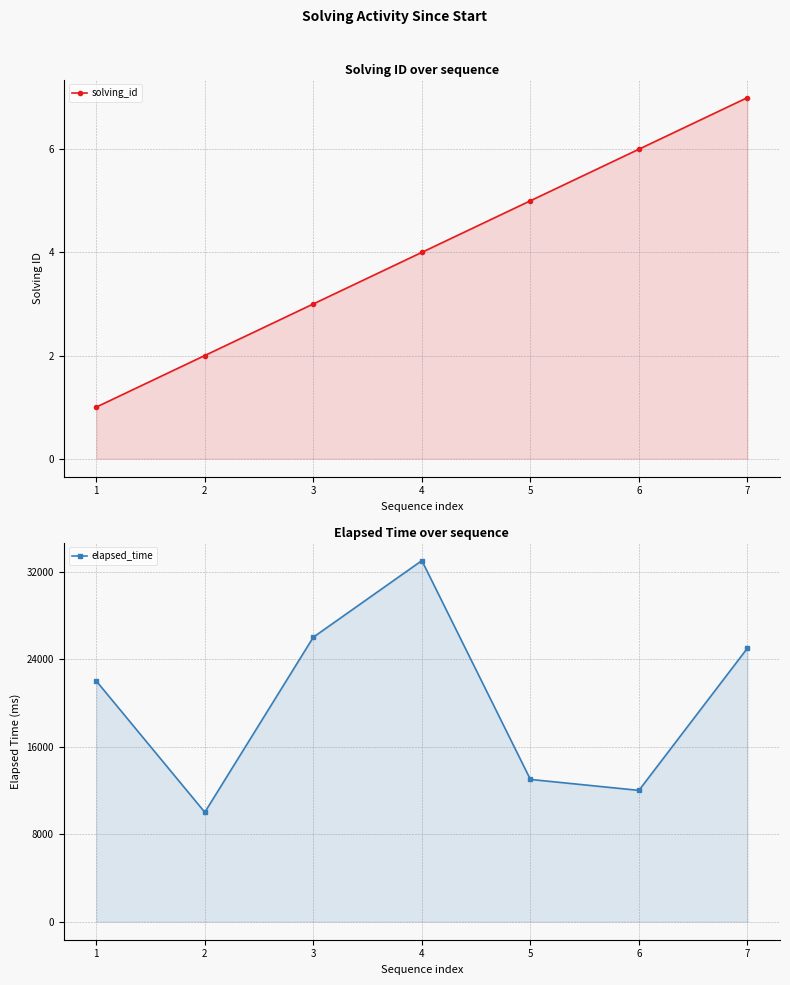

How many series are shown in this chart?

2